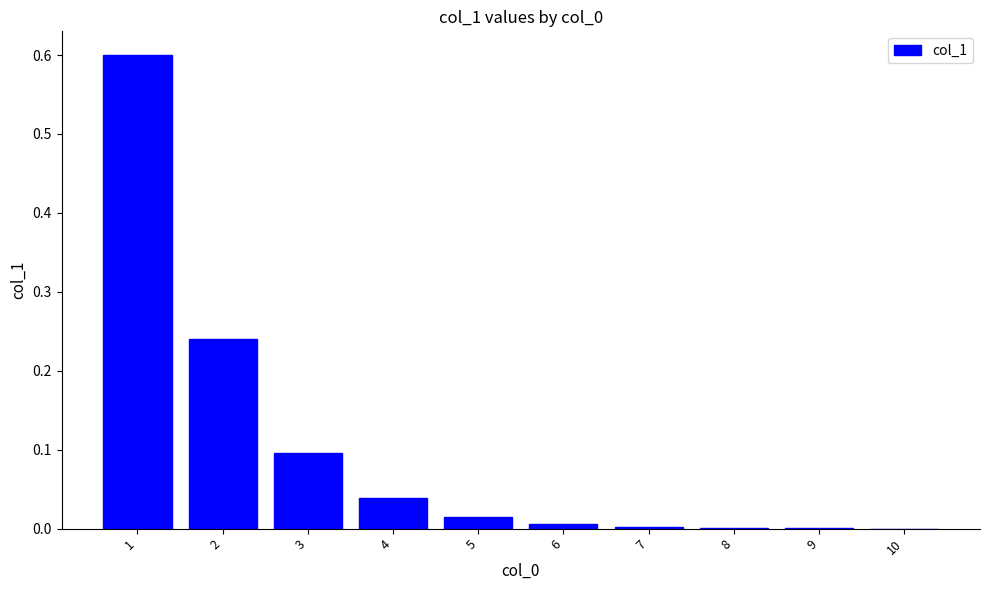

What is the sum of all values?

1.0